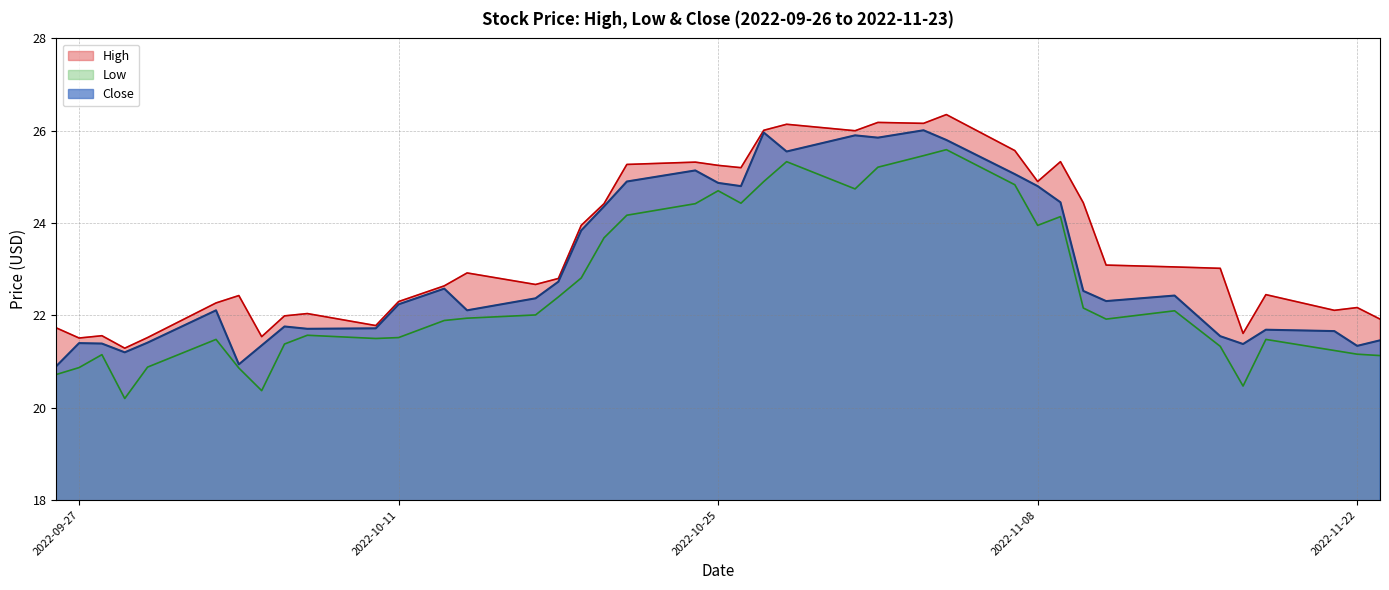

What position from the right is 2022-10-04?

34